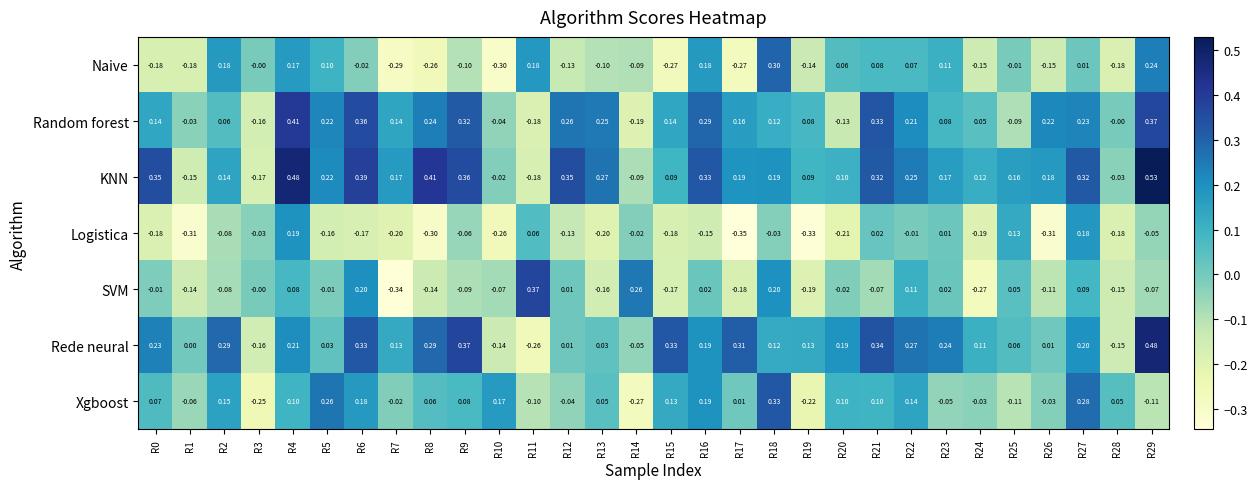

Rank the series by their maximum value, from highest to lowest.

KNN, Rede neural, Random forest, SVM, Xgboost, Naive, Logistica